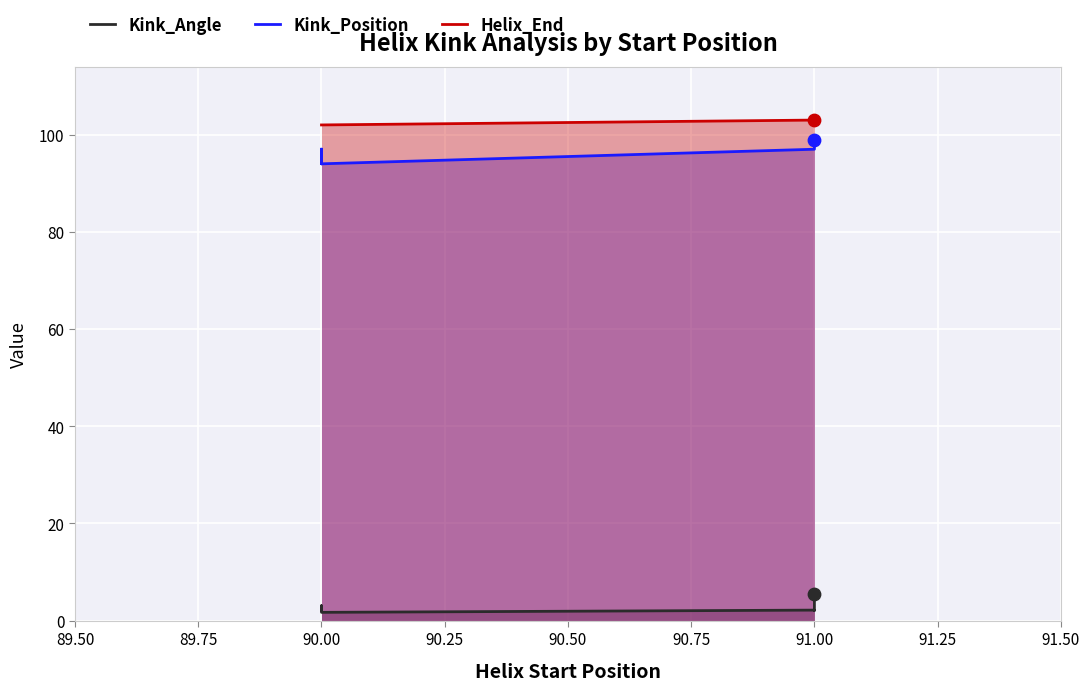

Which series has the largest total across all categories?

Helix_End